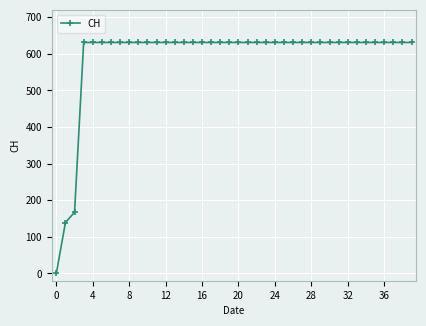

What is the average value?

591